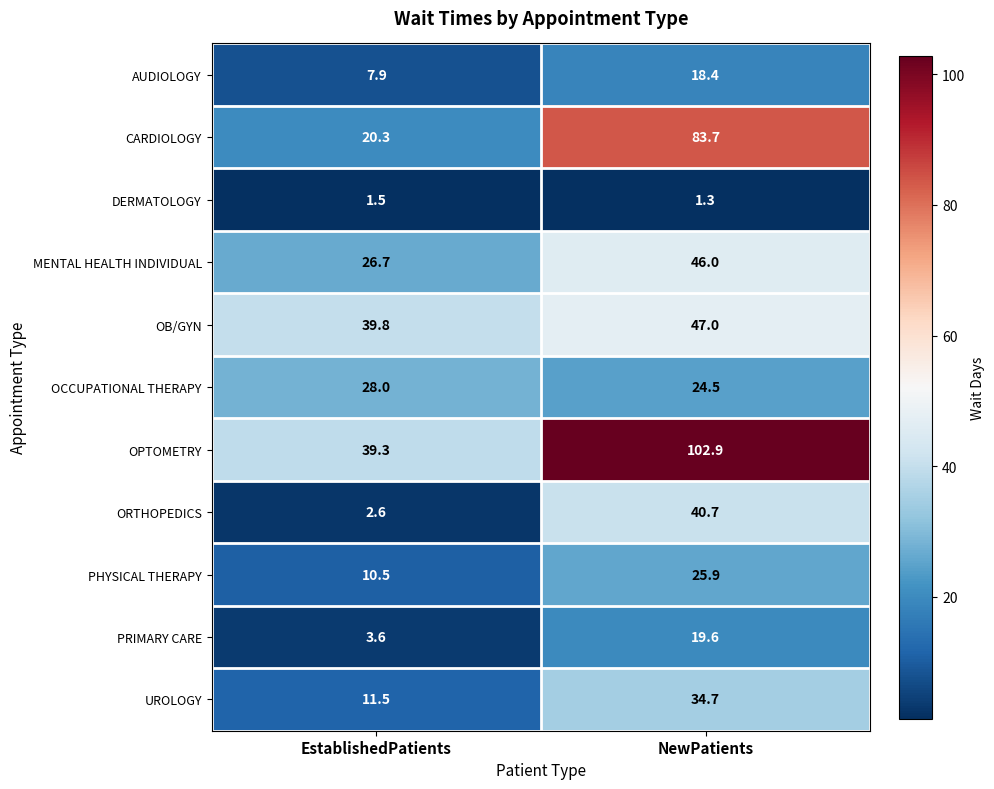

At which label is DERMATOLOGY closest to 1?

NewPatients